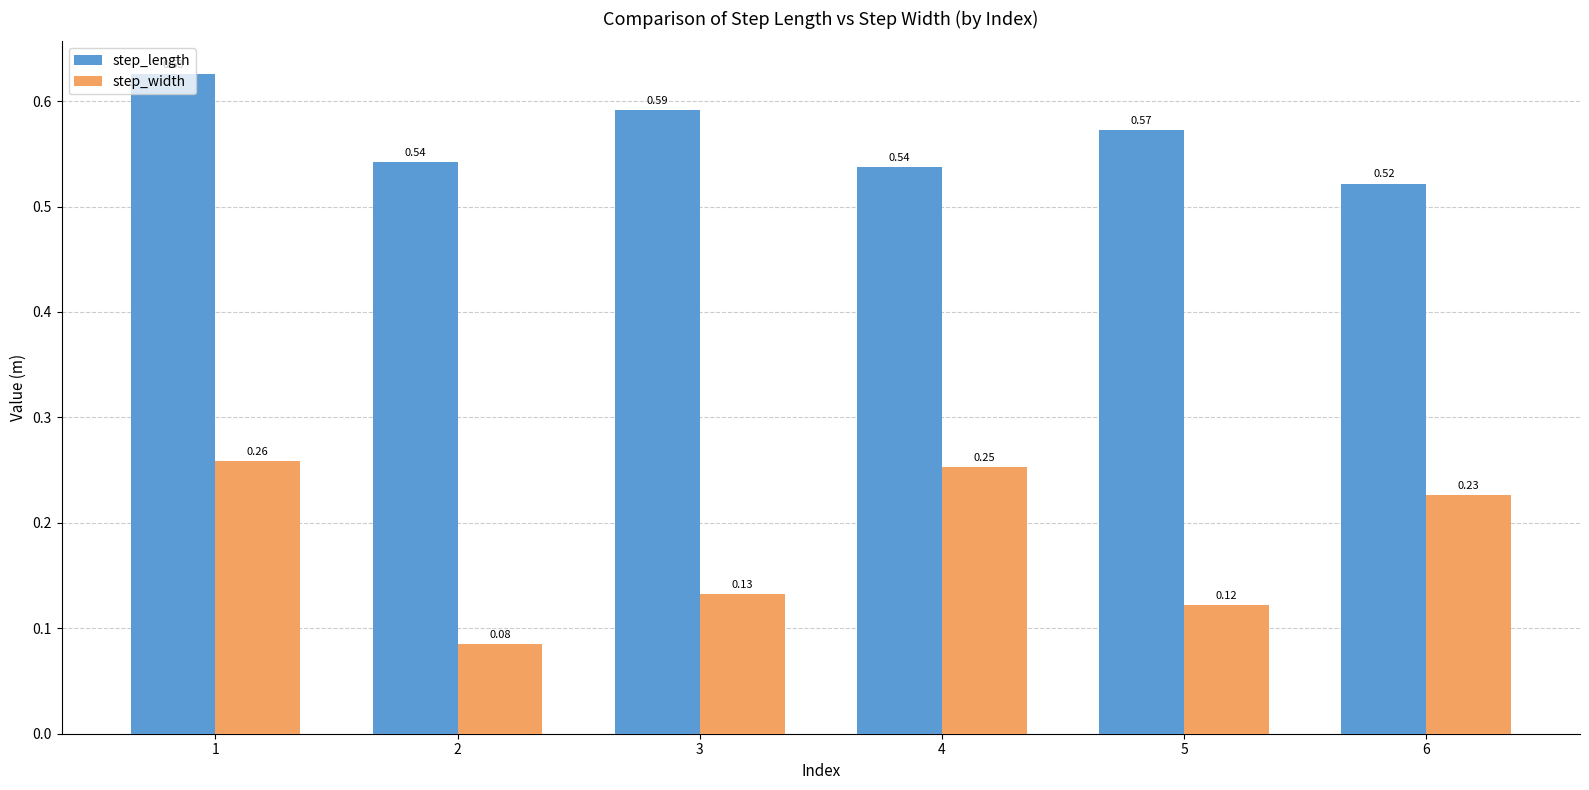

List the labels in order of step_width value, largest first.

1, 4, 6, 3, 5, 2